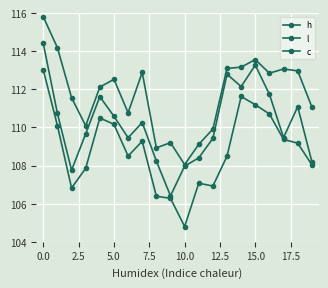

Where is the first local minimum for h?

5.0